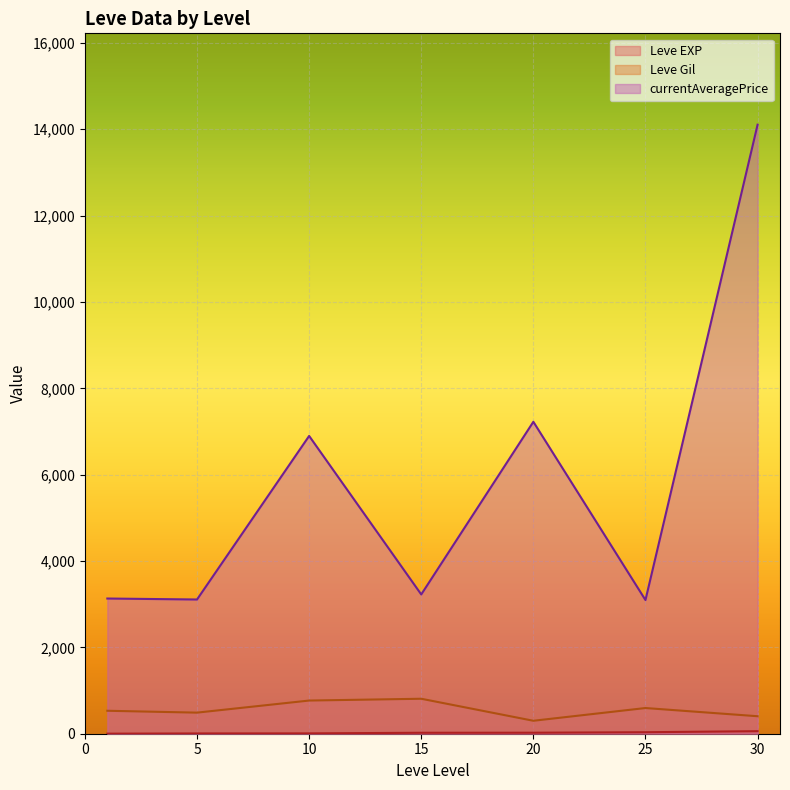

True or false: currentAveragePrice and Leve Gil intersect in this chart.

False